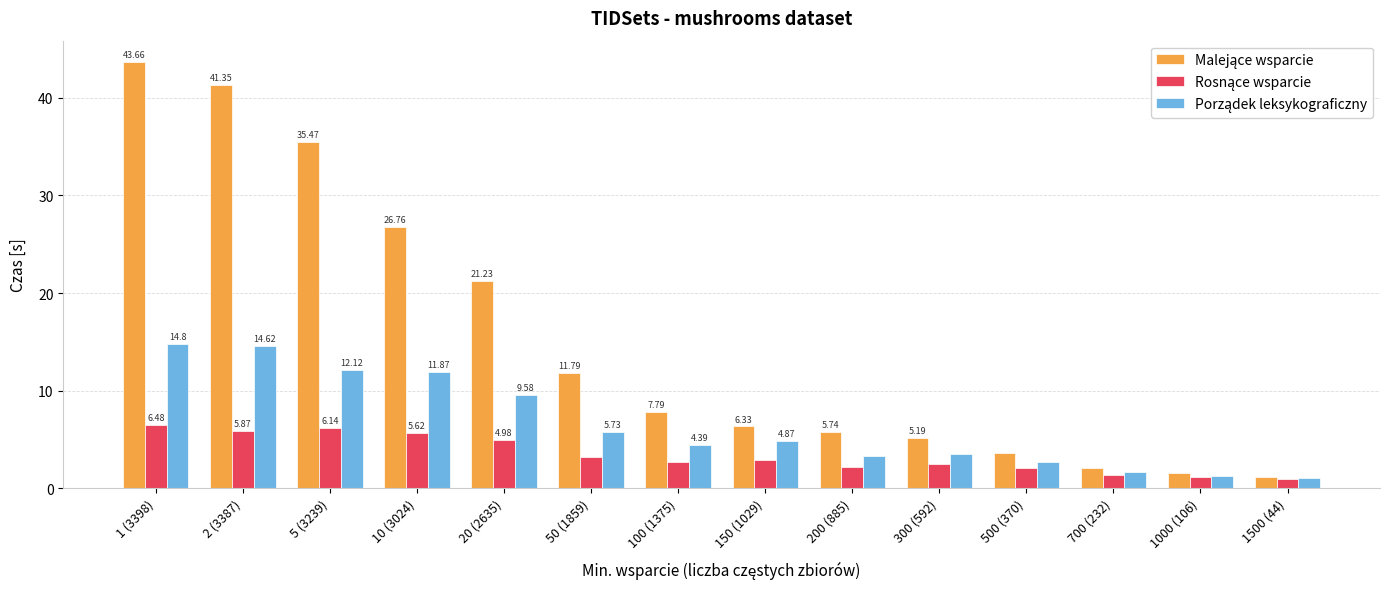

What is the spread (max minus min) of values at 200 (885)?

3.6